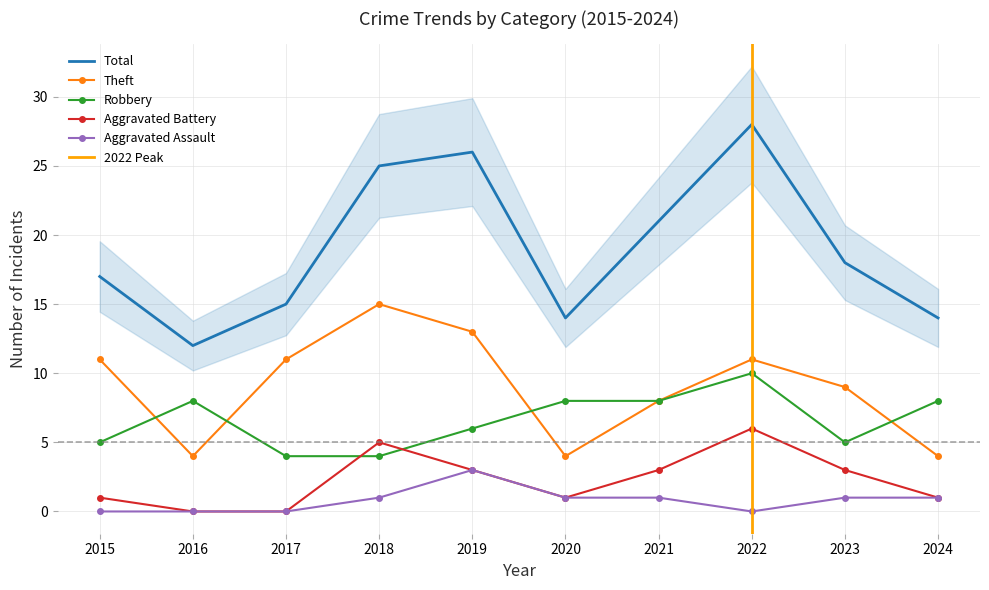

True or false: Aggravated Assault has more than 2 interior local peaks.

False